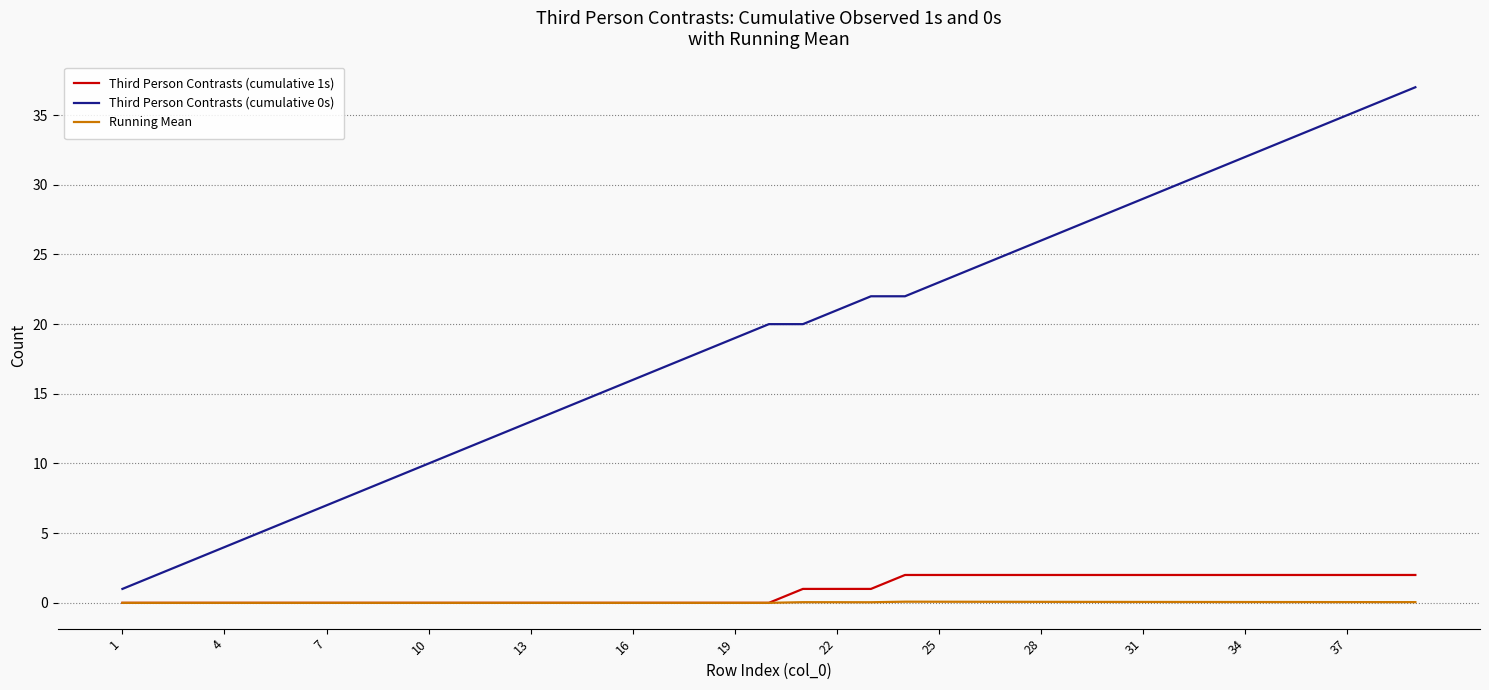

What is the greatest value displayed?

37.0